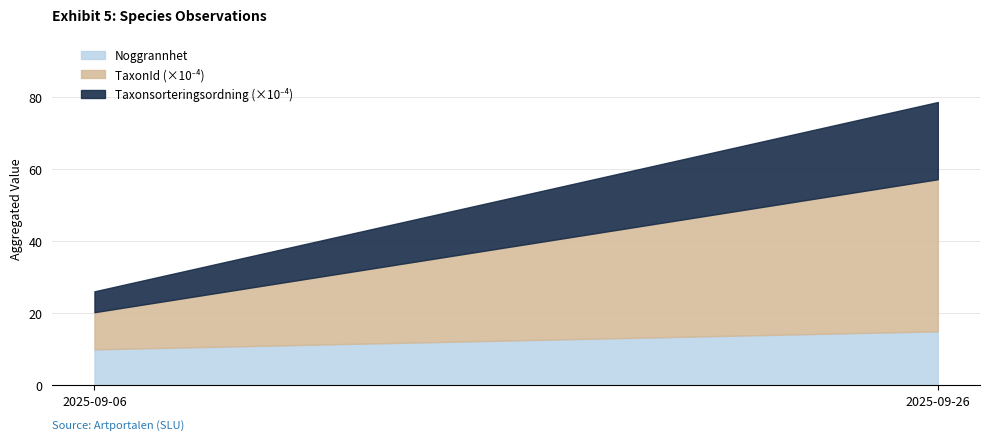

Read the Noggrannhet value at 2025-09-26.

15.0